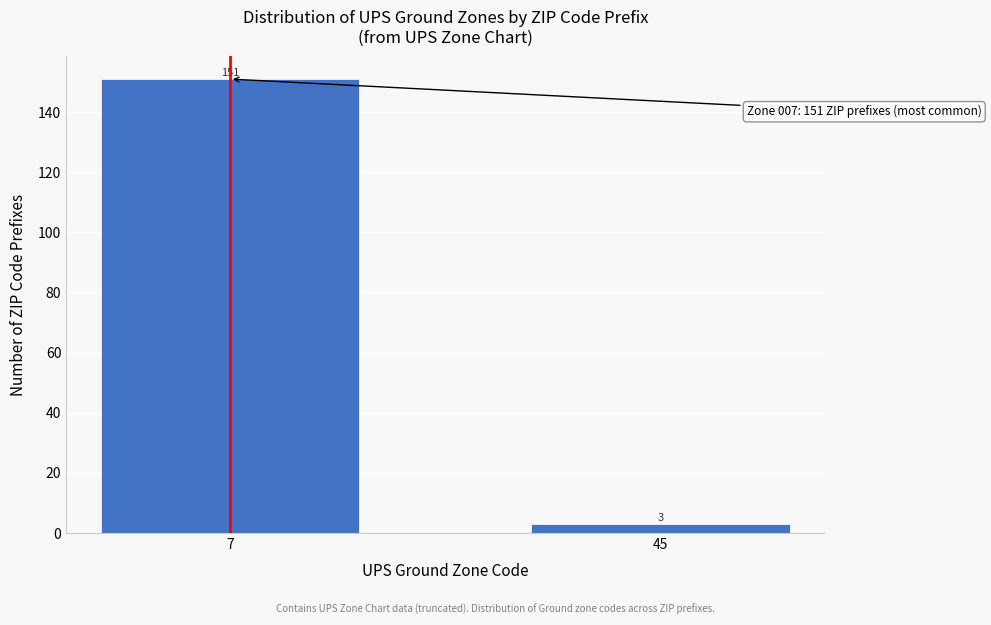

Reading left to right, extract all data points from this chart.

151	3